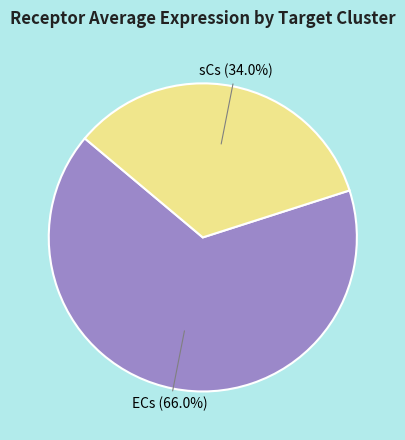

Is there a majority slice in this chart?

Yes